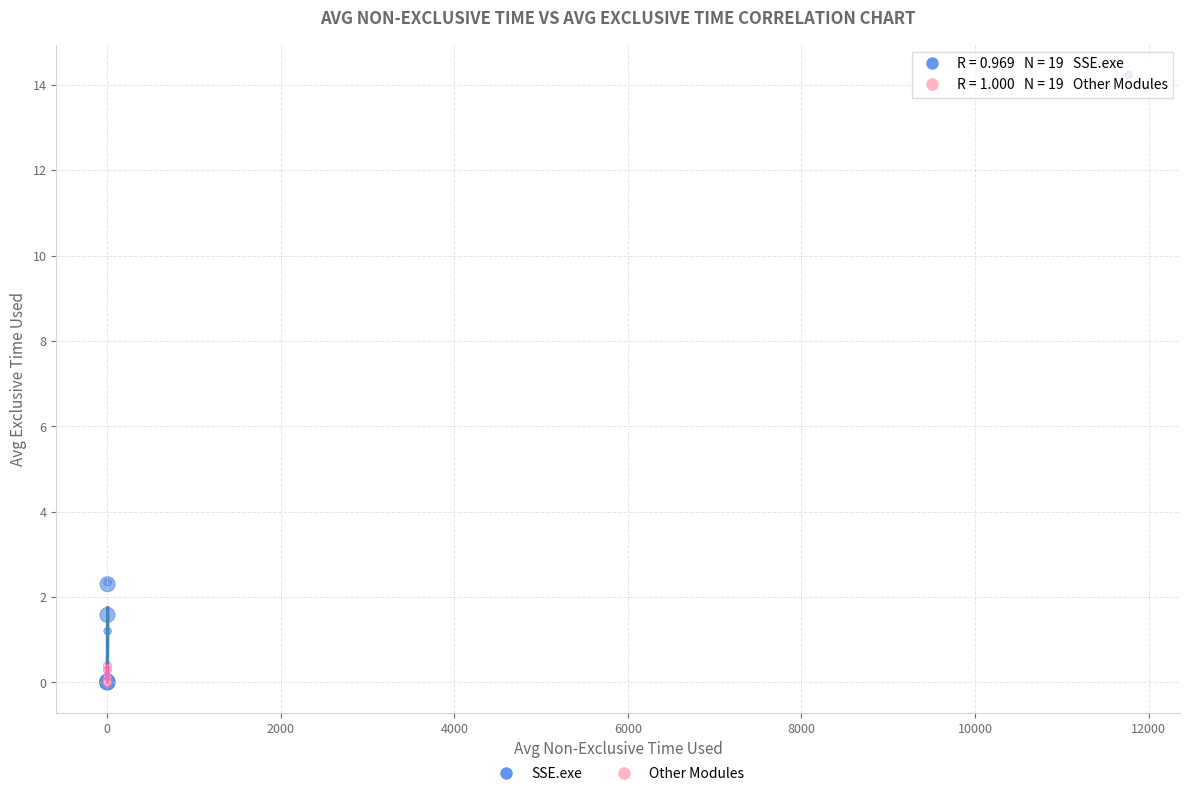

Which series reaches the maximum Y coordinate?

SSE.exe